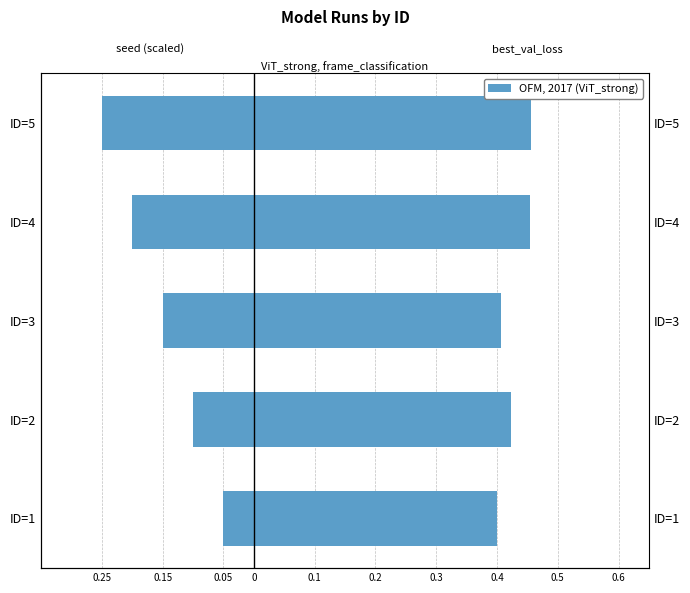

What is the difference between the maximum and minimum values in the seed (scaled) series?

0.2